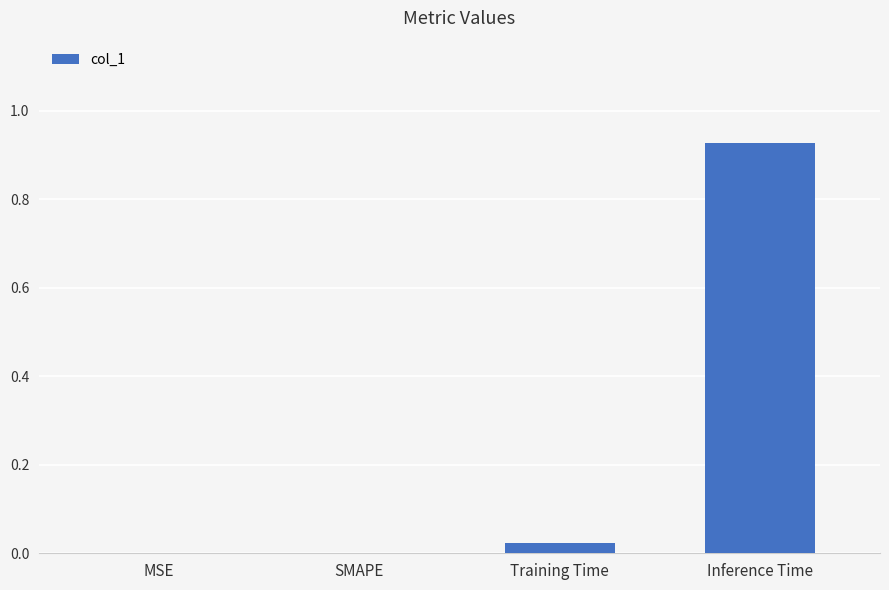

Is it true that the value at MSE is 0.0?

True